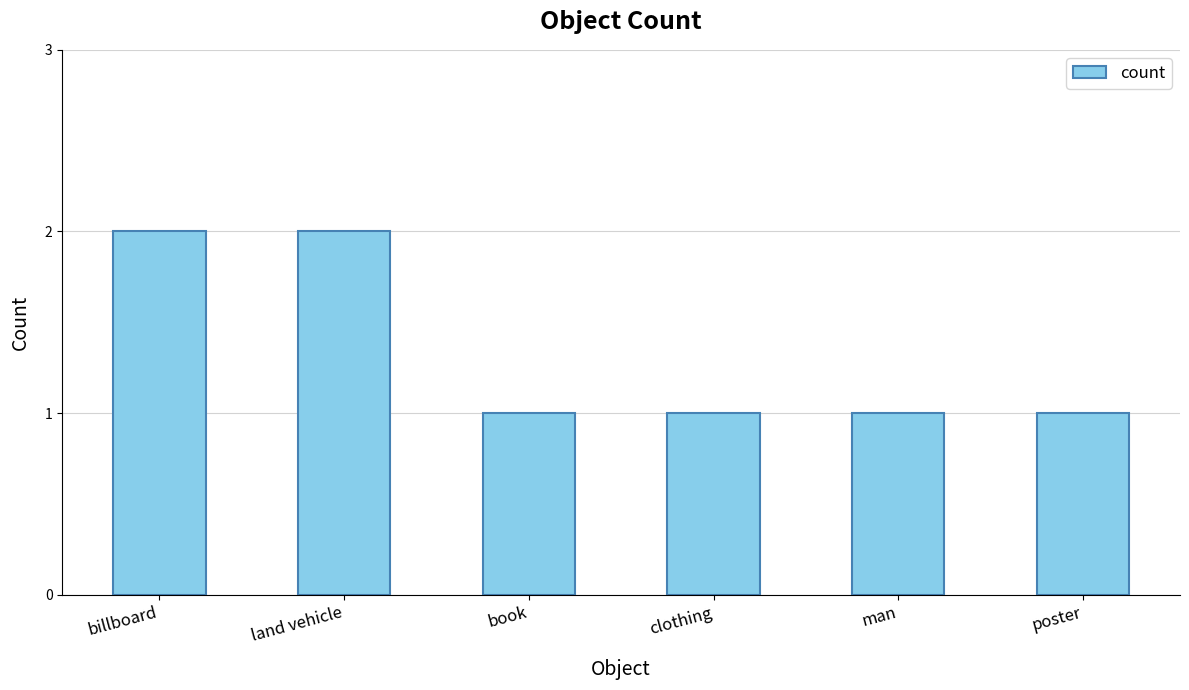

What position from the left is clothing?

4